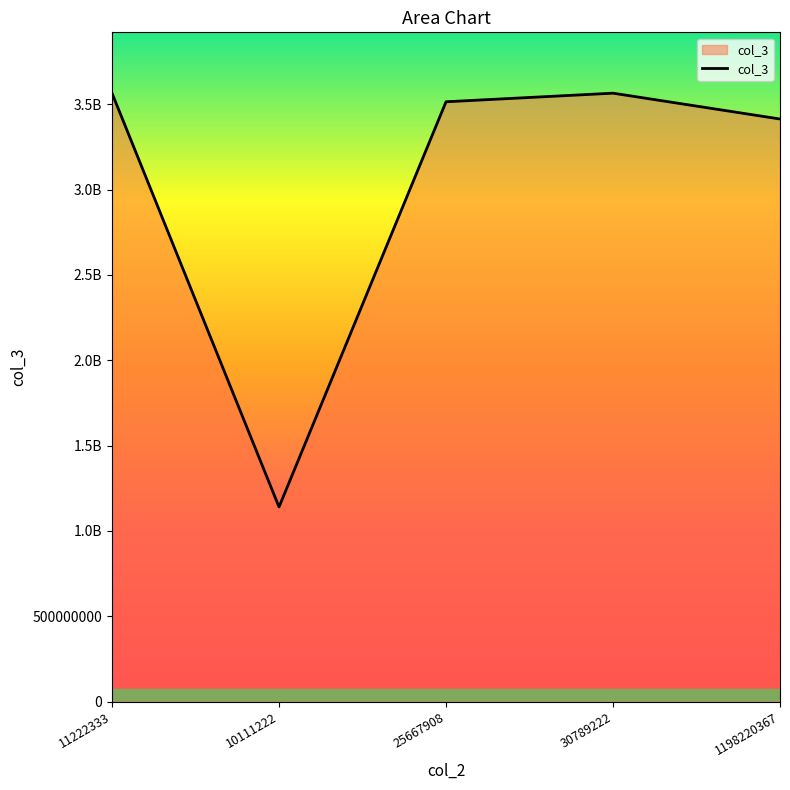

What is the value of the 3rd point from the left?

3513998877